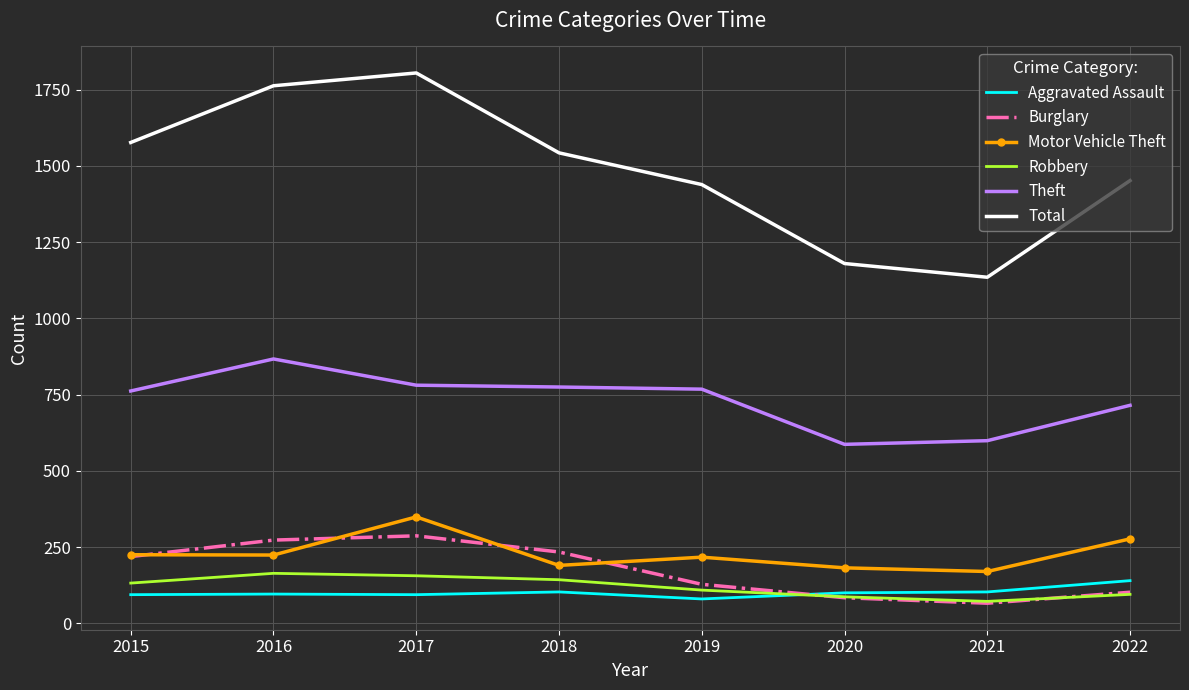

The value of Burglary at 2015 is 219. True or false?

True